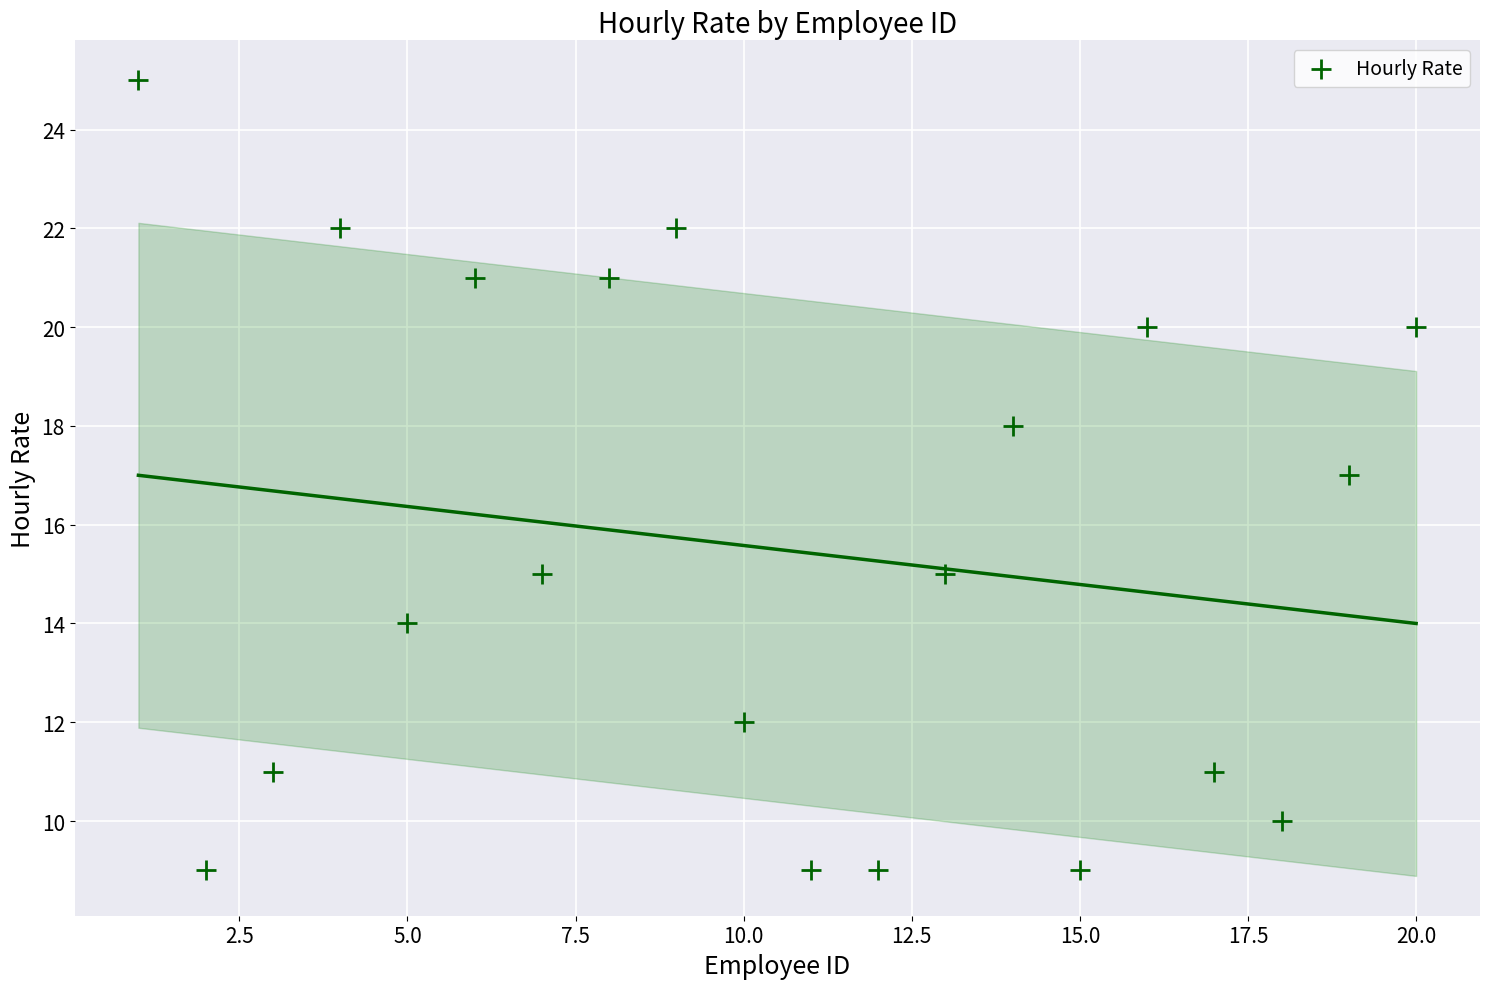

What is the range of Y values (max minus min)?

16